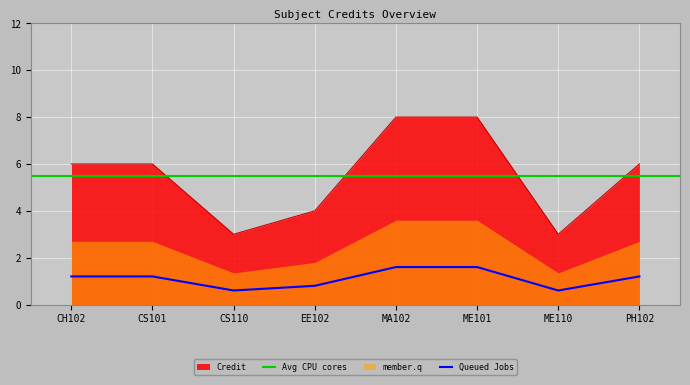

Which has a higher value, CH102 or MA102?

MA102